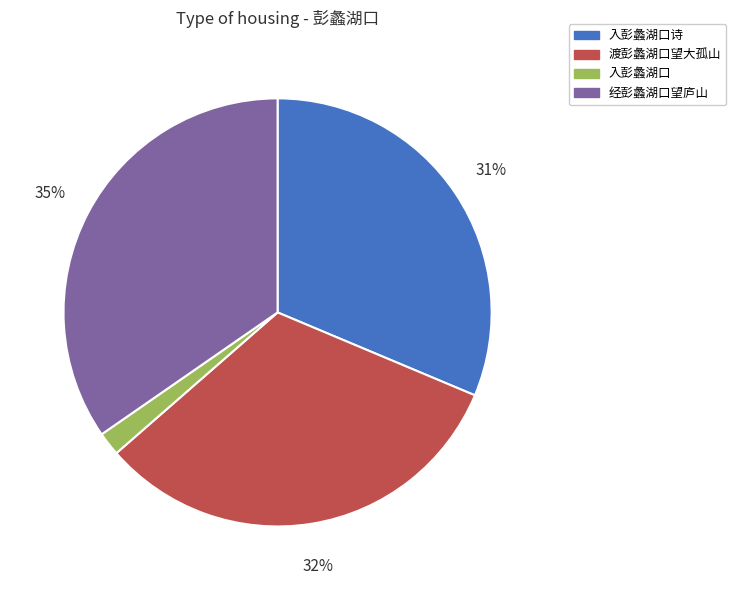

Is there any slice that represents more than half of the pie?

No